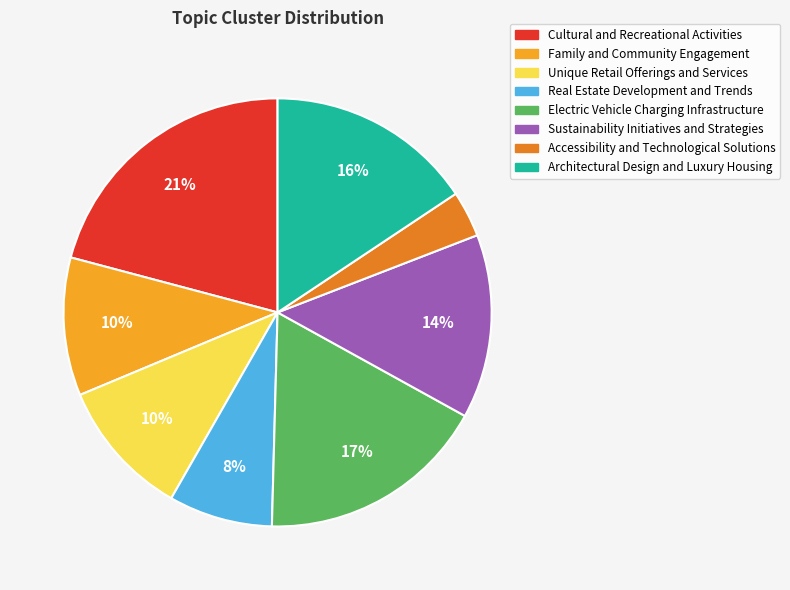

Which category has the biggest portion of the pie?

Cultural and Recreational Activities